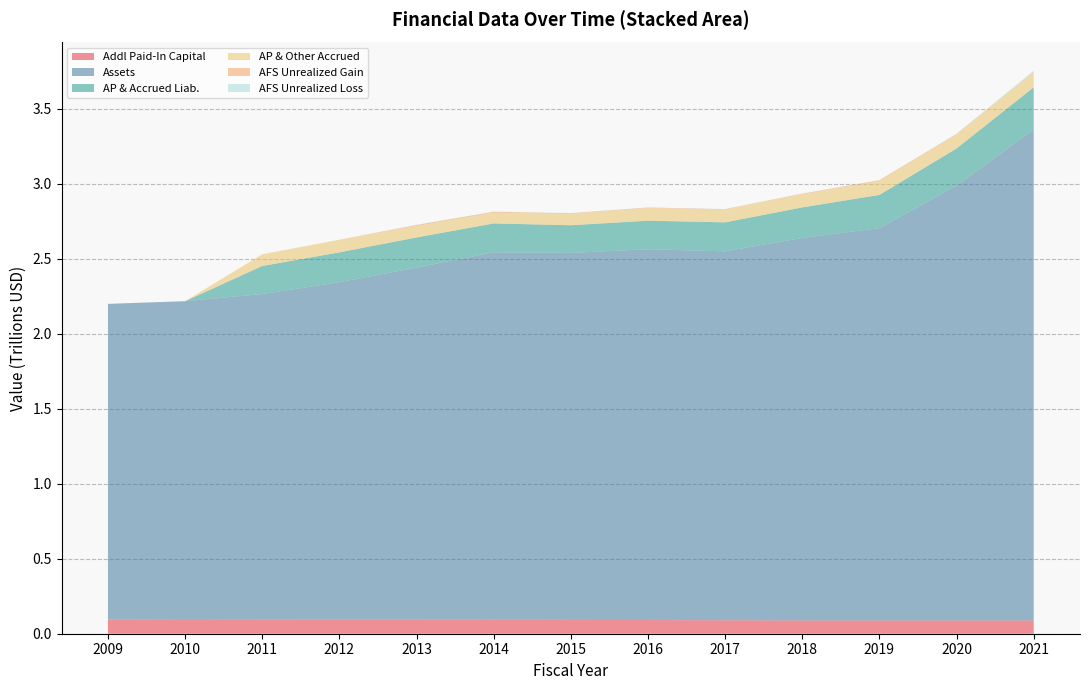

Reading right to left, what are all the values shown in this chart?

AdditionalPaidInCapitalCommonStock: 2021=88729500000.0	2020=88404500000.0	2019=88458000000.0	2018=88842000000.0	2017=89870500000.0	2016=91103000000.0	2015=92063500000.0	2014=92885000000.0	2013=93549000000.0	2012=95103000000.0	2011=96508500000.0	2010=97698500000.0	2009=95062500000.0
Assets: 2021=3271600333333.3	2020=2898660666666.7	2019=2614503666666.7	2018=2549034666666.7	2017=2458756666666.7	2016=2471648000000.0	2015=2446283666666.7	2014=2449318666666.7	2013=2346874000000.0	2012=2247512666666.7	2011=2167690000000.0	2010=2118639000000.0	2009=2103520500000.0
AccountsPayableAndAccruedLiabilities: 2021=281448000000.0	2020=247020000000.0	2019=221503000000.0	2018=203558500000.0	2017=193046500000.0	2016=189963000000.0	2015=184090500000.0	2014=192288500000.0	2013=200722500000.0	2012=199067500000.0	2011=186612500000.0	2010=0.0	2009=0.0
AccountsPayableAndOtherAccruedLiabilities: 2021=102516000000.0	2020=92288500000.0	2019=92170000000.0	2018=86974000000.0	2017=84286000000.0	2016=83678500000.0	2015=75353500000.0	2014=71239000000.0	2013=75293500000.0	2012=84192000000.0	2011=78256500000.0	2010=0.0	2009=0.0
AvailableForSaleDebtSecuritiesGrossUnrealizedGain: 2021=1752000000.0	2020=4659500000.0	2019=6238000000.0	2018=4469500000.0	2017=3564500000.0	2016=4028500000.0	2015=4741000000.0	2014=6764500000.0	2013=7670500000.0	2012=0.0	2011=0.0	2010=0.0	2009=0.0
AvailableForSaleDebtSecuritiesGrossUnrealizedLoss: 2021=6782000000.0	2020=1299500000.0	2019=317000000.0	2018=960500000.0	2017=1010000000.0	2016=1062000000.0	2015=1378500000.0	2014=748500000.0	2013=1501500000.0	2012=0.0	2011=0.0	2010=0.0	2009=0.0